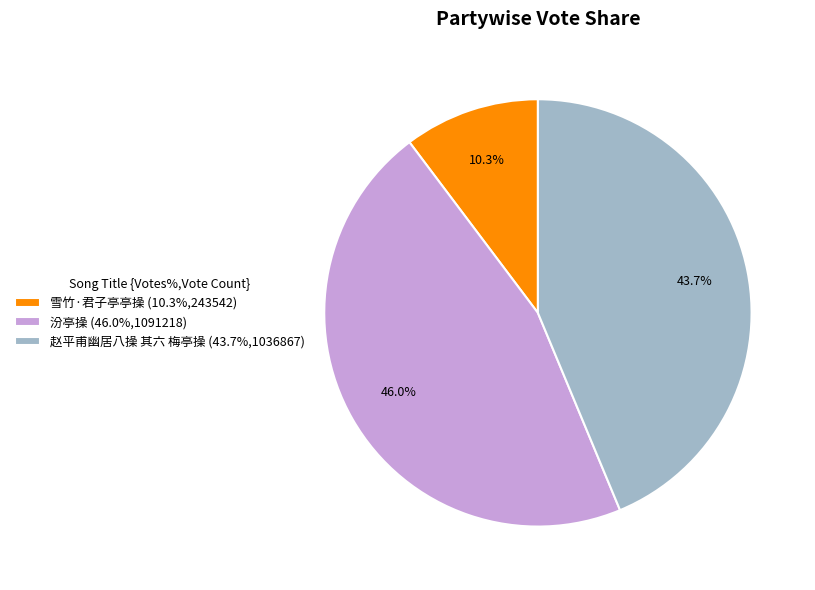

Is there any slice that represents more than half of the pie?

No